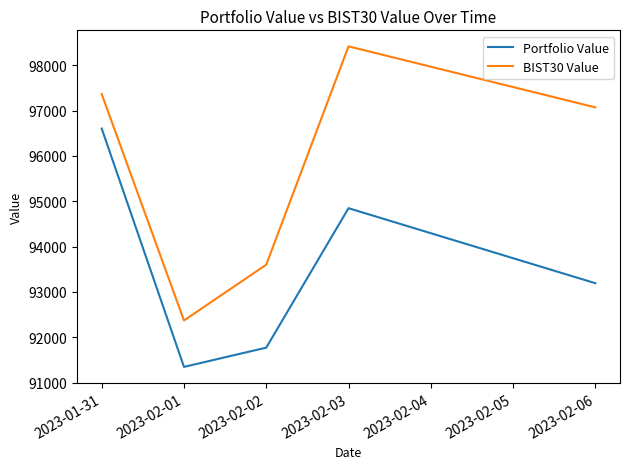

What are all the series names shown in the legend?

Portfolio Value, BIST30 Value